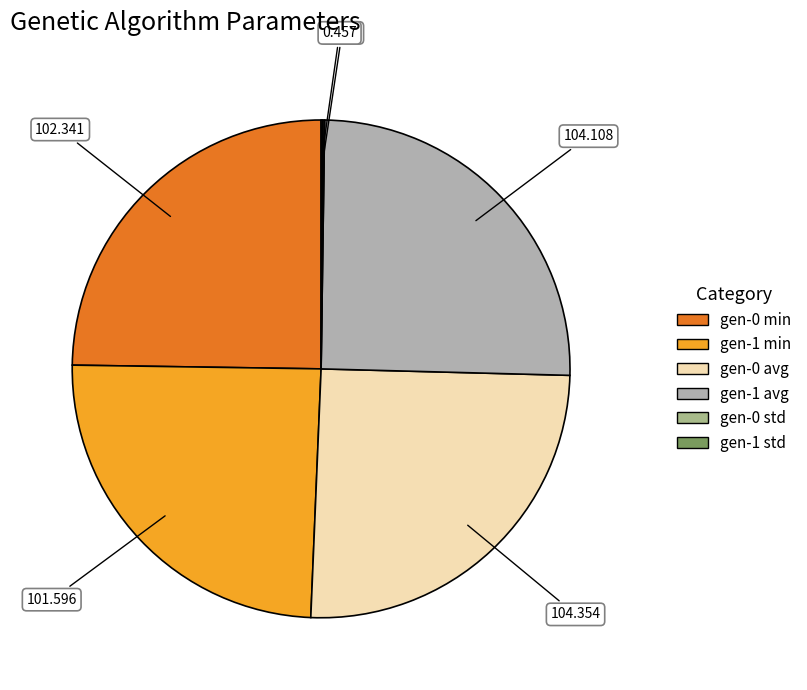

Does gen-0 avg represent more than half of the total?

No